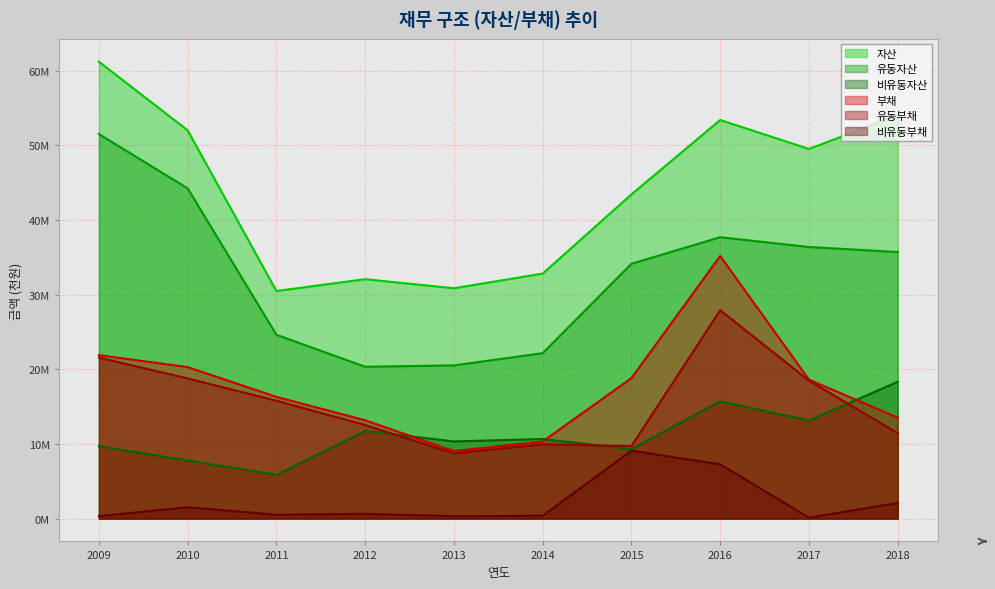

True or false: 비유동부채 and 유동부채 cross at least once.

False